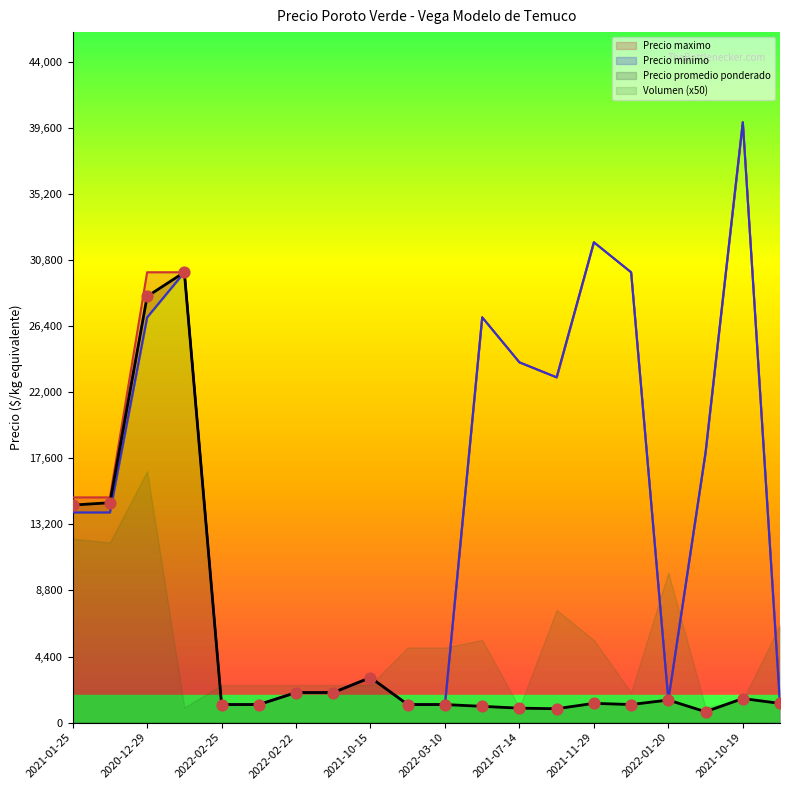

The value of Precio promedio ponderado at 2021-01-25 is 14490. True or false?

True